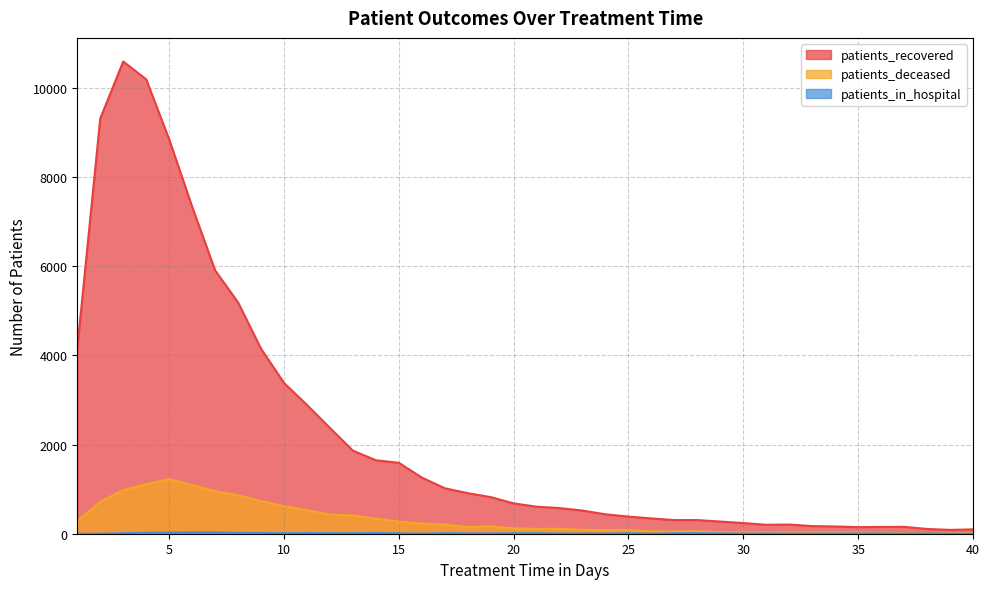

The patients_deceased series shows 116 at 24. True or false?

False